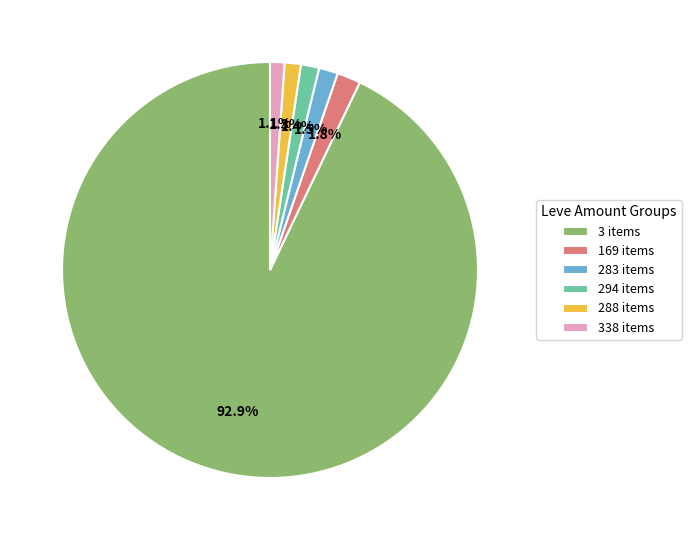

How many segments does this pie chart have?

6